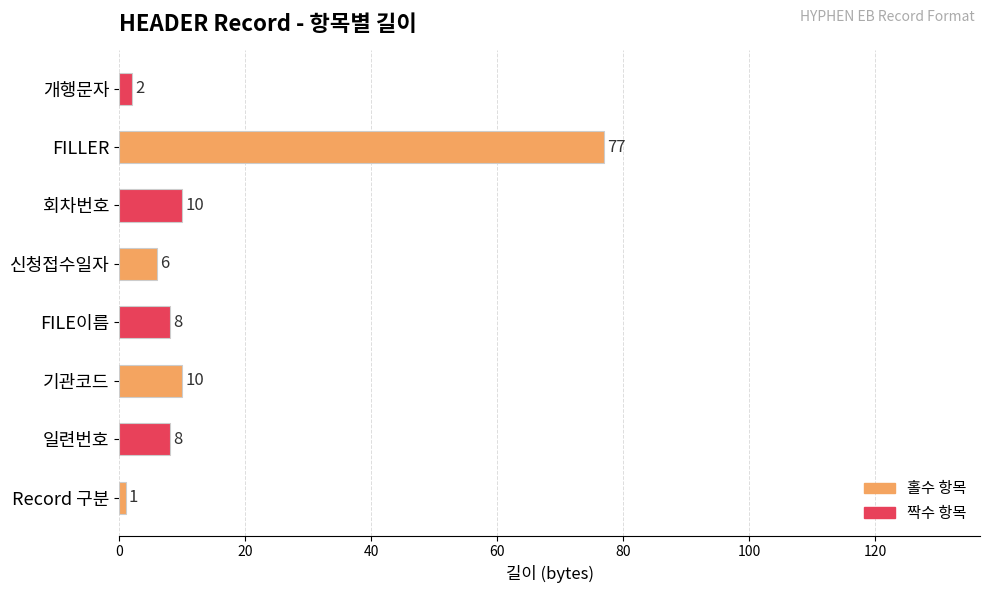

What is the difference between the maximum and minimum values?

76